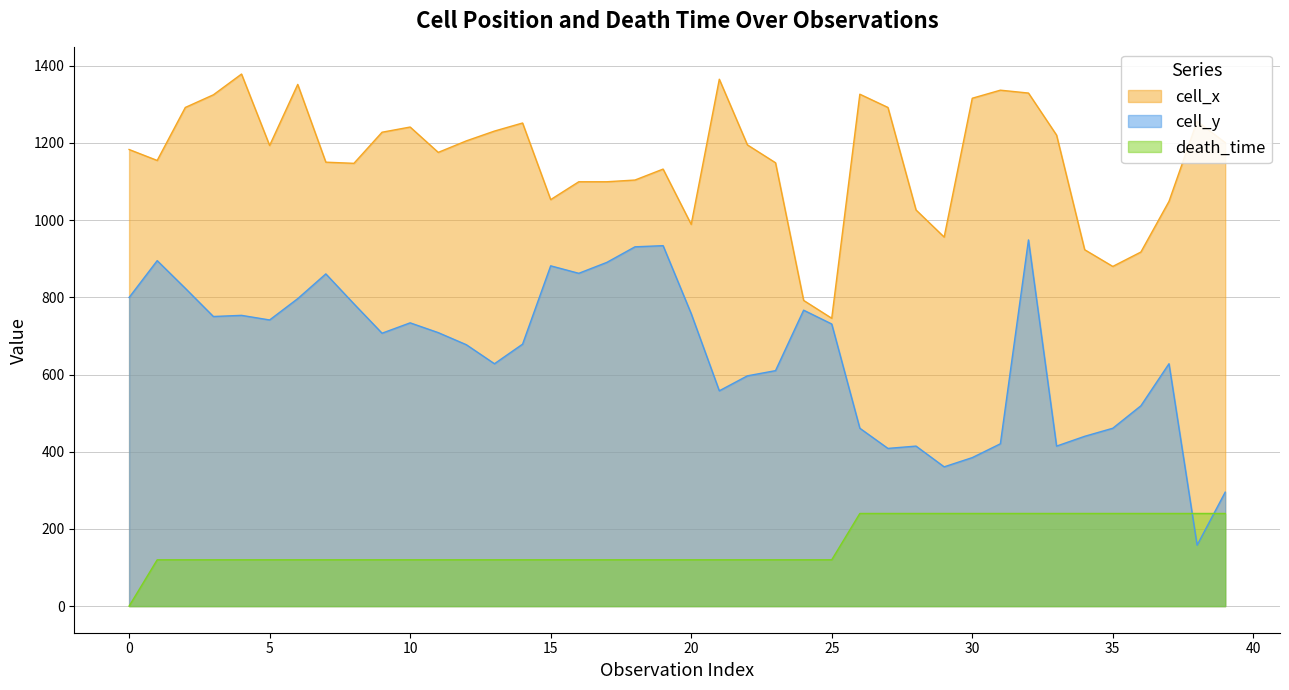

True or false: death_time has a value of 120.0 at 15.

True